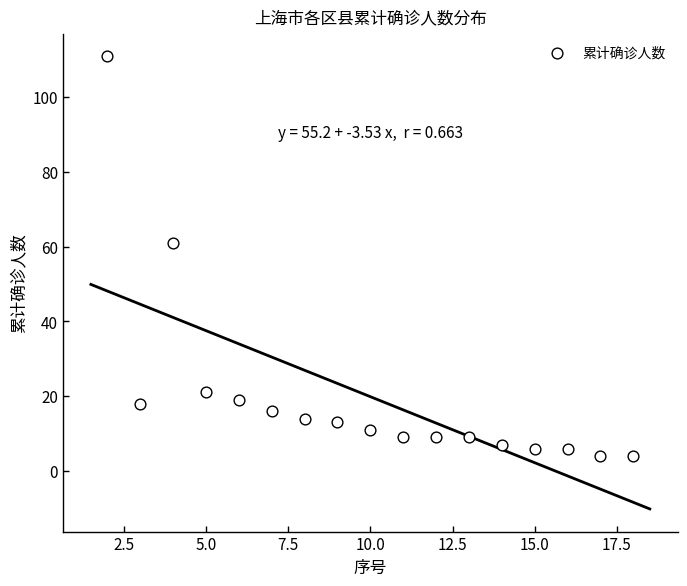

What Y value in the scatter plot is closest to 57?

61